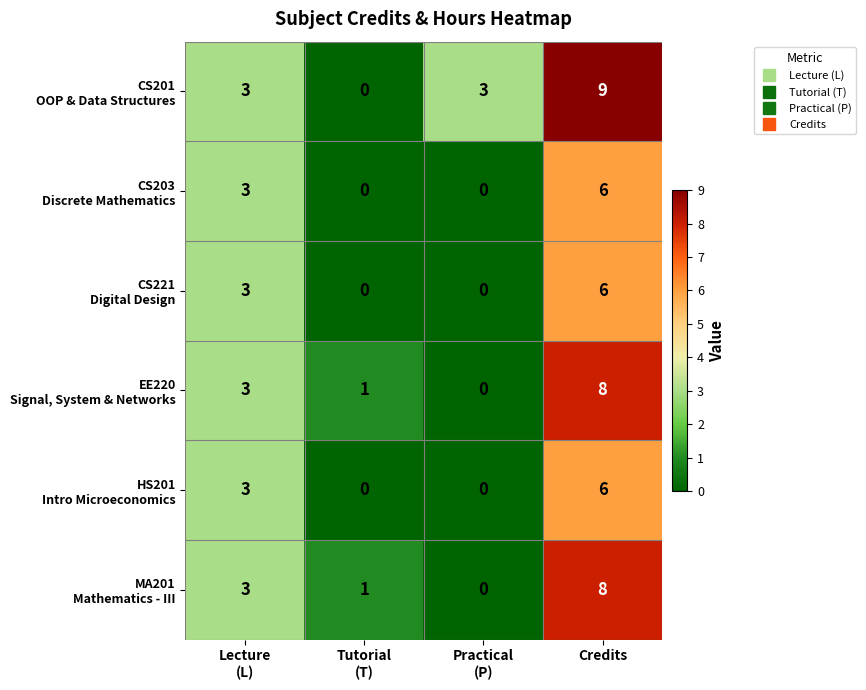

What is the spread (max minus min) of values at Tutorial
(T)?

1